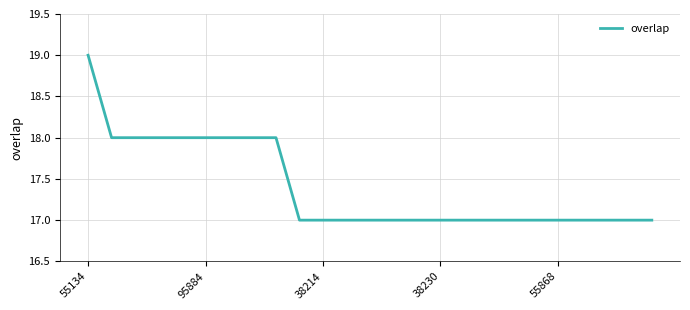

What is the greatest value displayed?

19